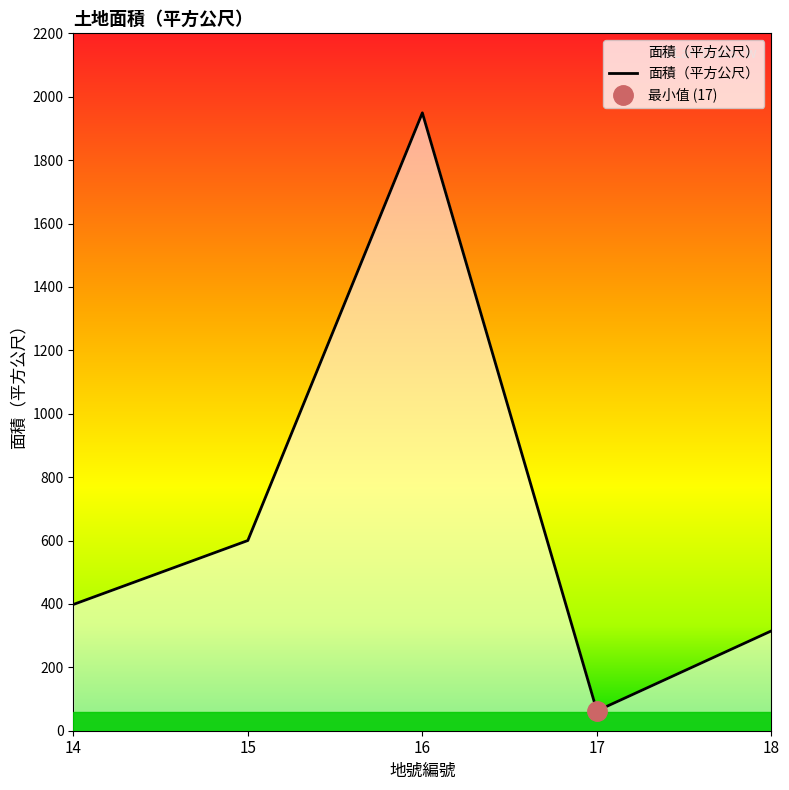

Reading left to right, transcribe all the data shown in this chart.

398.2	600.0	1949.1	62.6	315.0